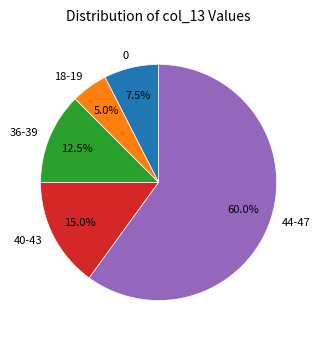

Does 44-47 represent more than half of the total?

Yes